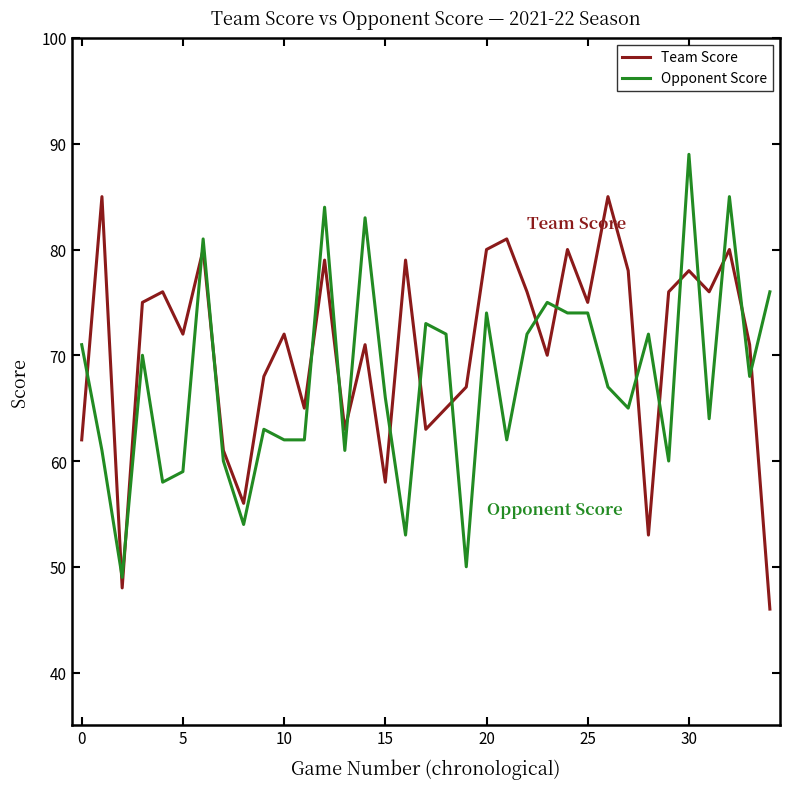

Rank the series by their average value, from highest to lowest.

Team Score, Opponent Score